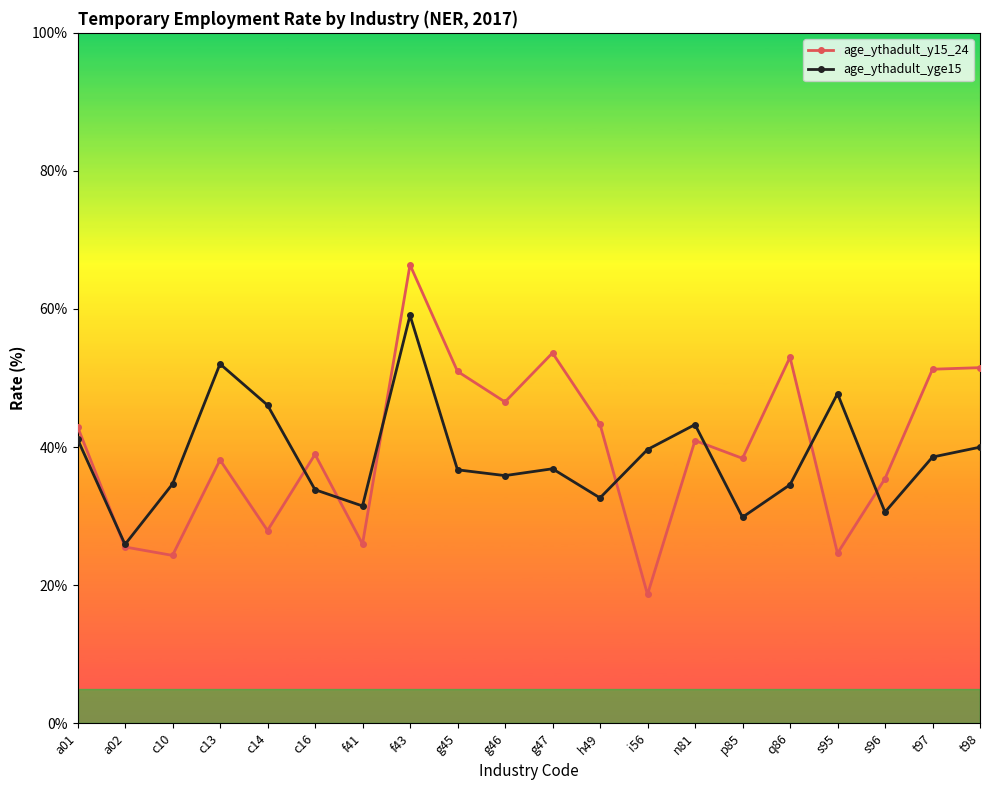

Does the chart have visible grid lines?

No